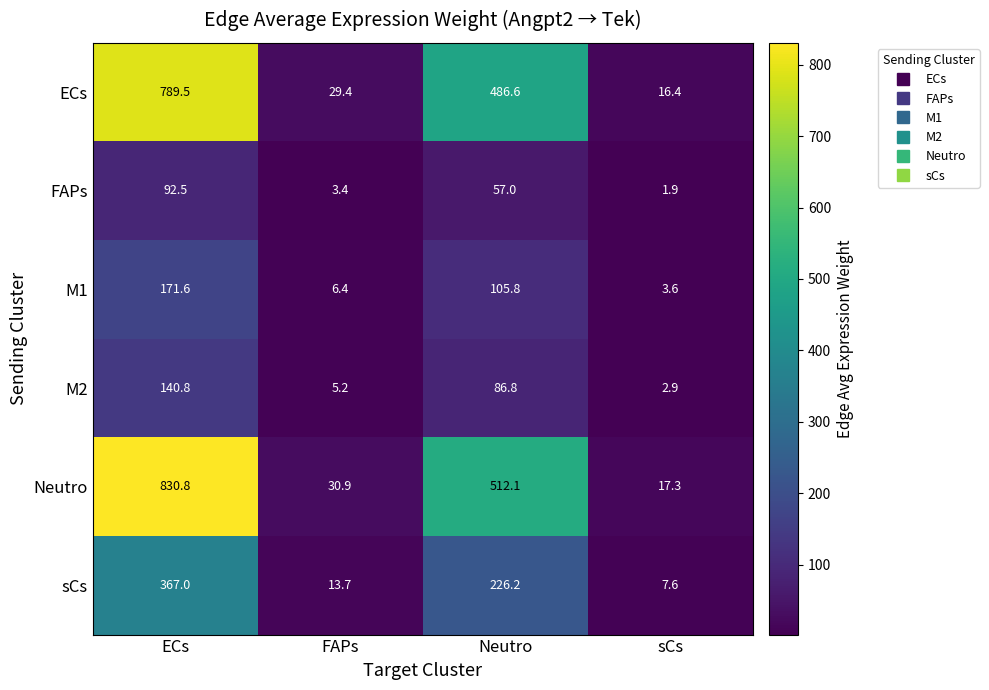

Which series has the largest total across all categories?

Neutro